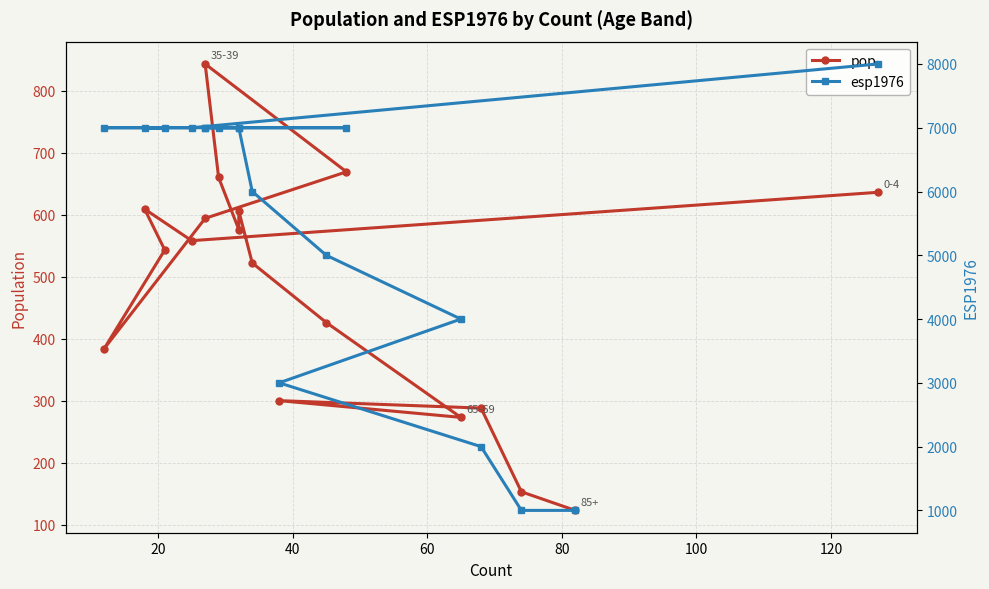

Rank the series by their average value, from highest to lowest.

esp1976, pop